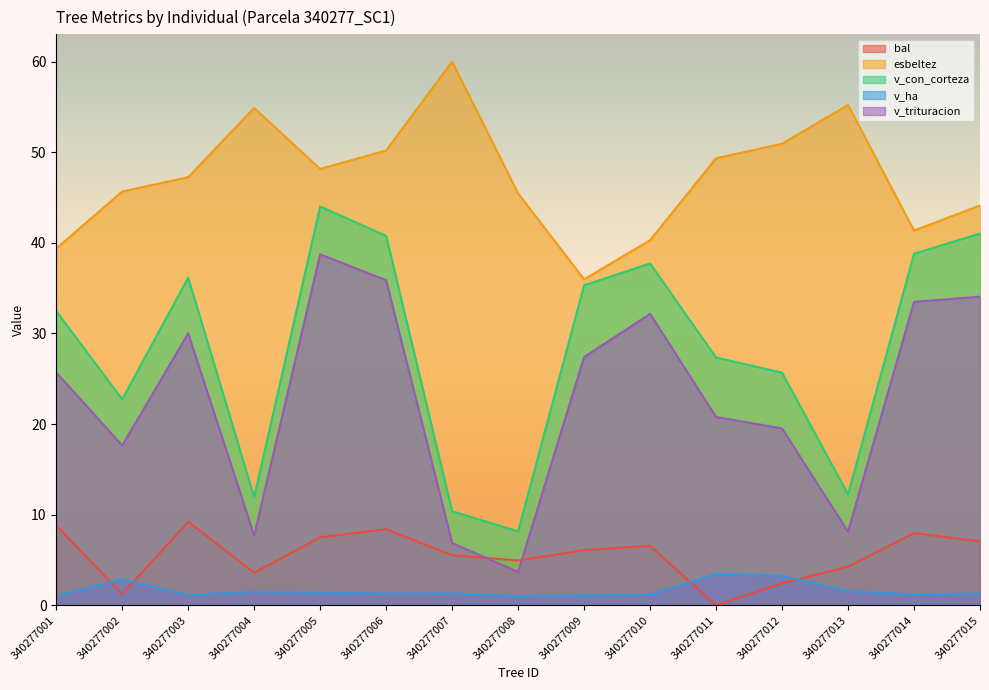

Which series has the largest total across all categories?

esbeltez